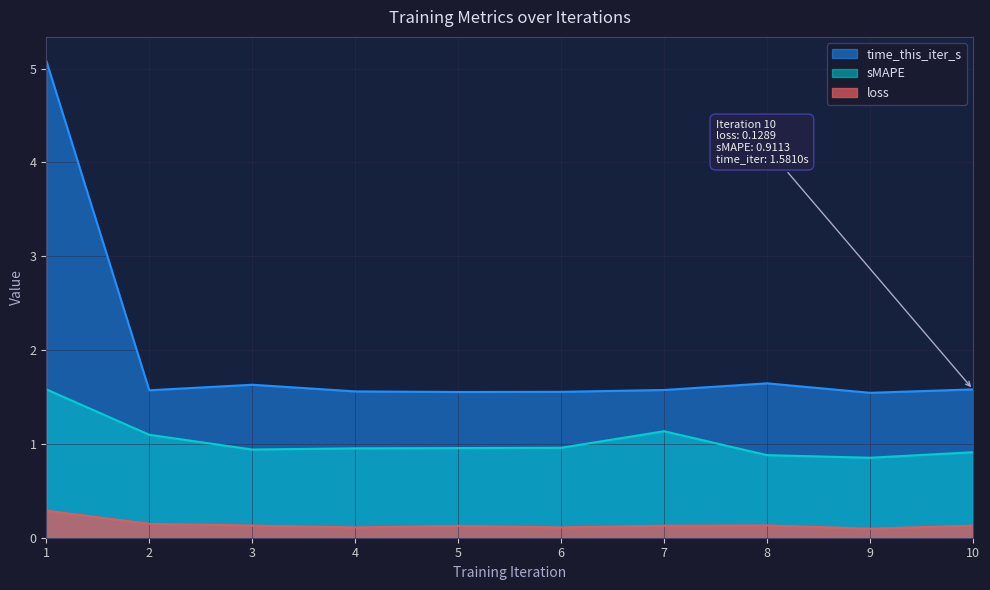

Rank the series at 9 from lowest to highest value.

loss, sMAPE, time_this_iter_s